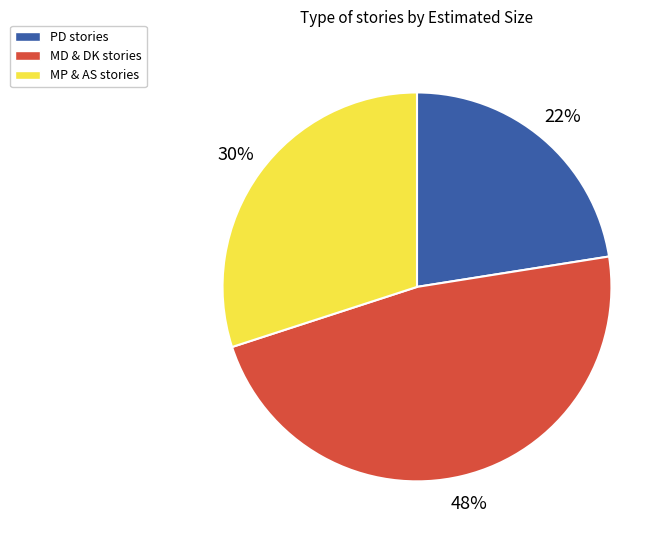

To the nearest percent, what is the average slice percentage?

33%